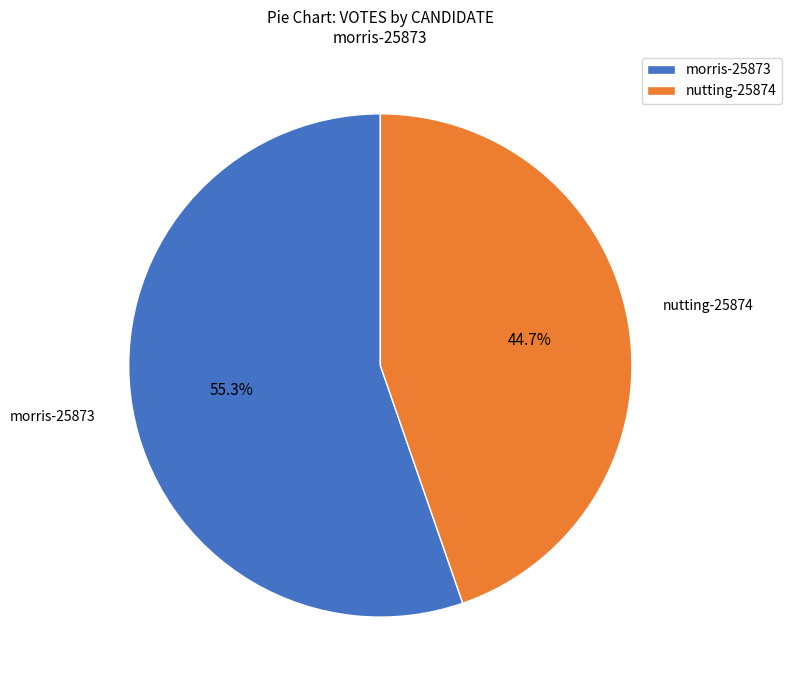

Which has a higher value, nutting-25874 or morris-25873?

morris-25873